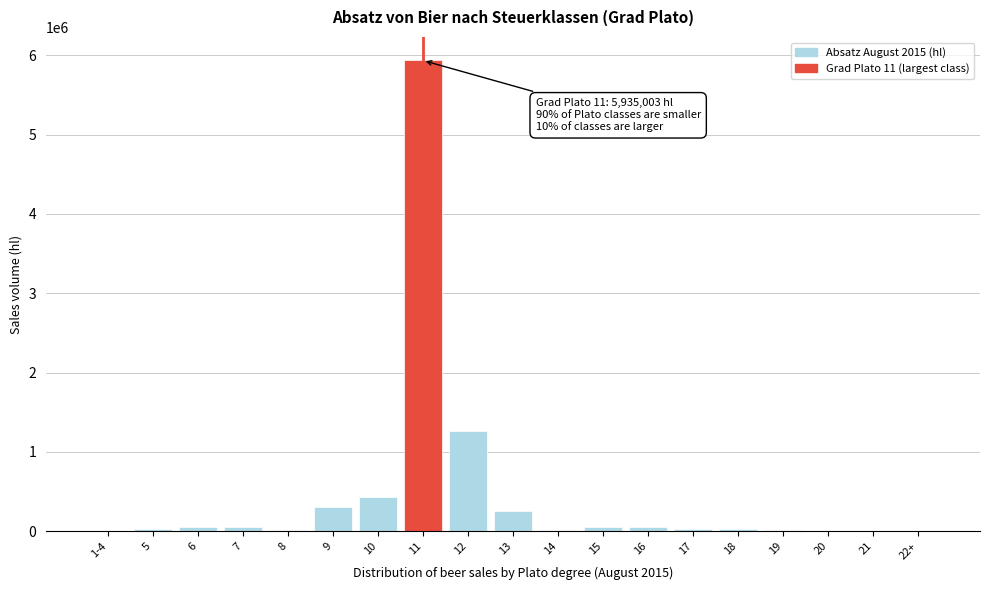

What is the greatest value displayed?

5935003.3